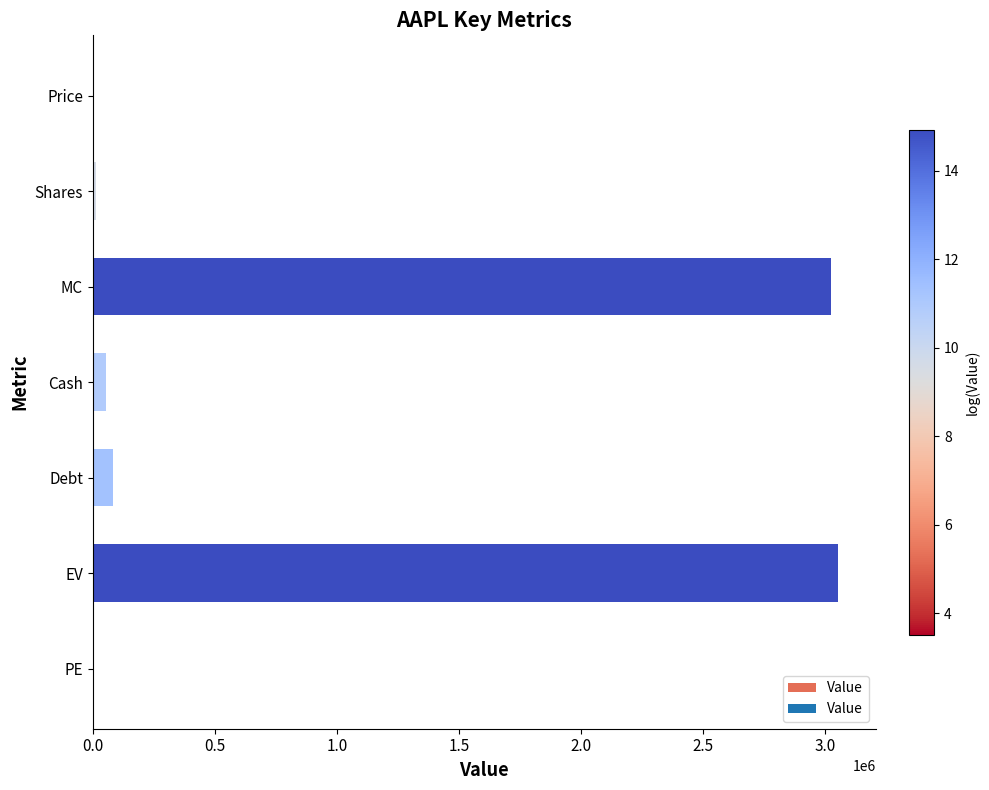

Which has a higher value, PE or Debt?

Debt